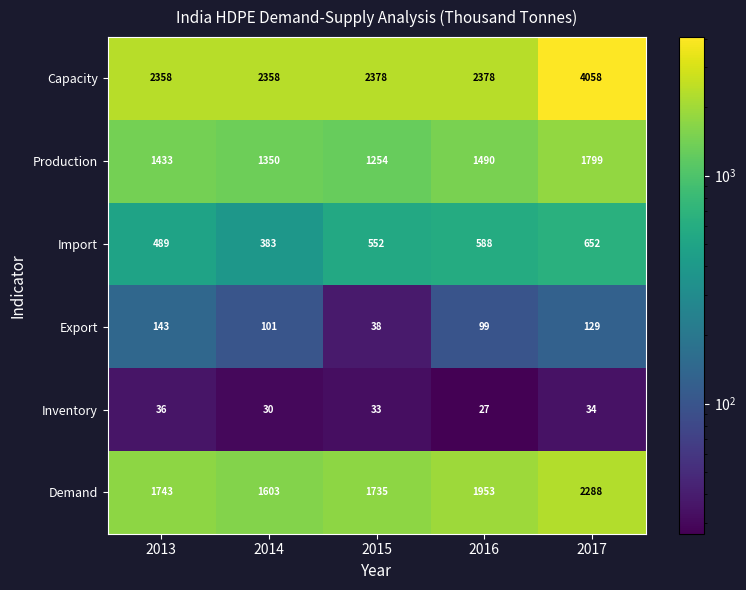

How many Import values are between 489 and 588?

3